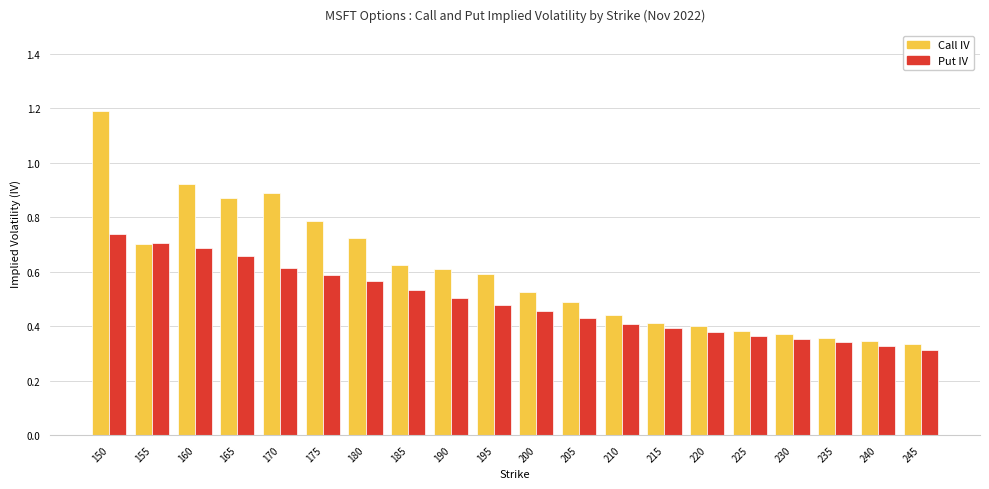

Rank the series by their average value, from highest to lowest.

Call IV, Put IV